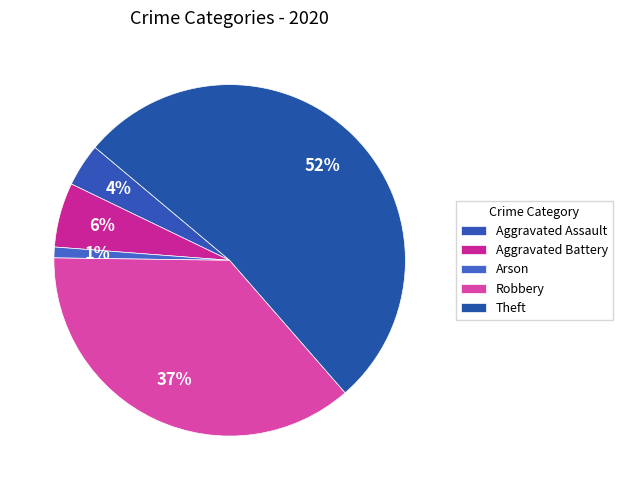

Does any single category account for the majority?

Yes